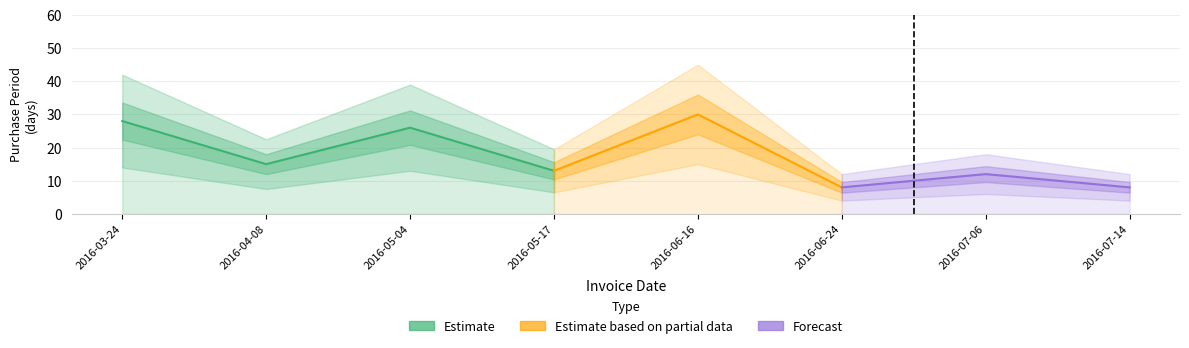

Which label corresponds to the largest value in the chart?

2016-06-16